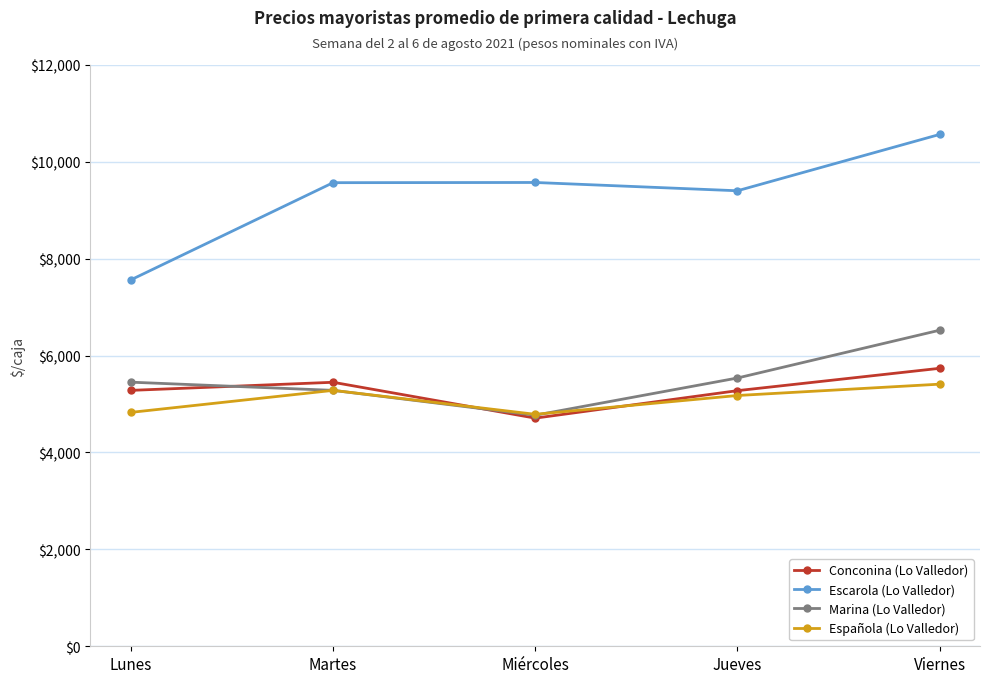

Is it true that Conconina (Lo Valledor) equals 2682 at Martes?

False